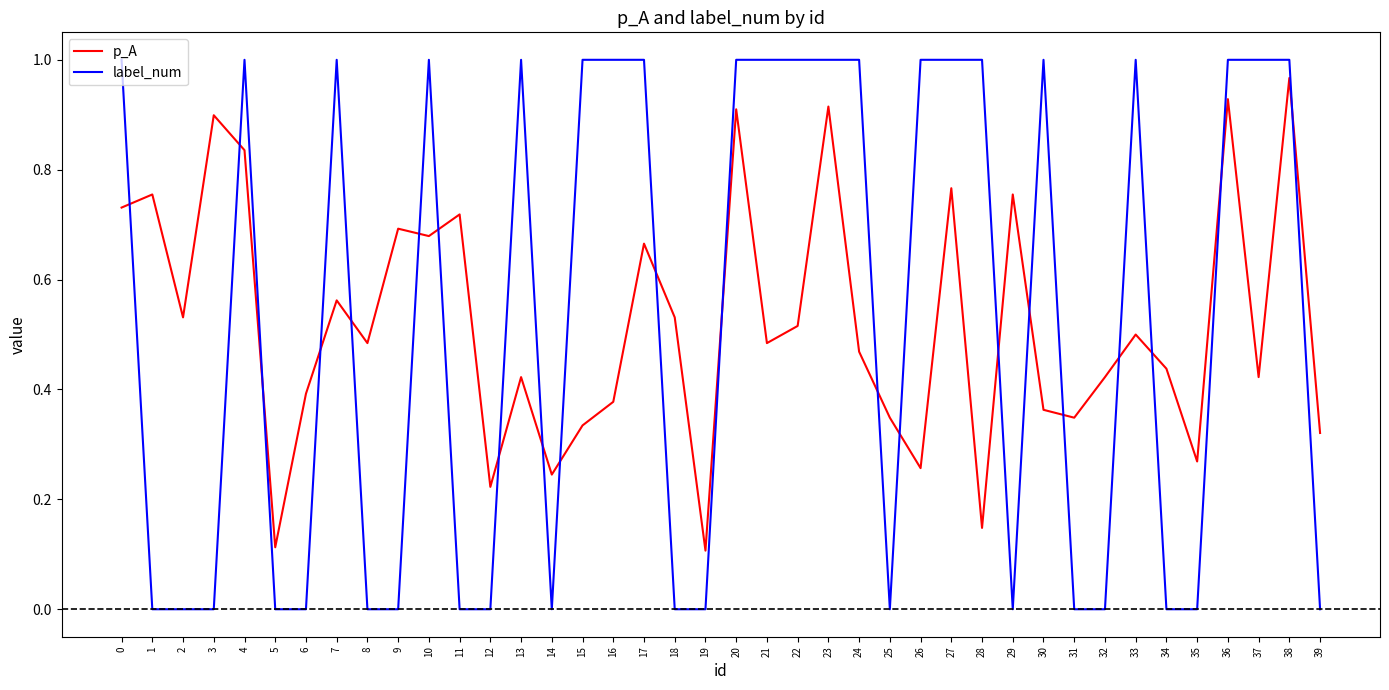

Between 1 and 18, which series saw the biggest shift?

p_A